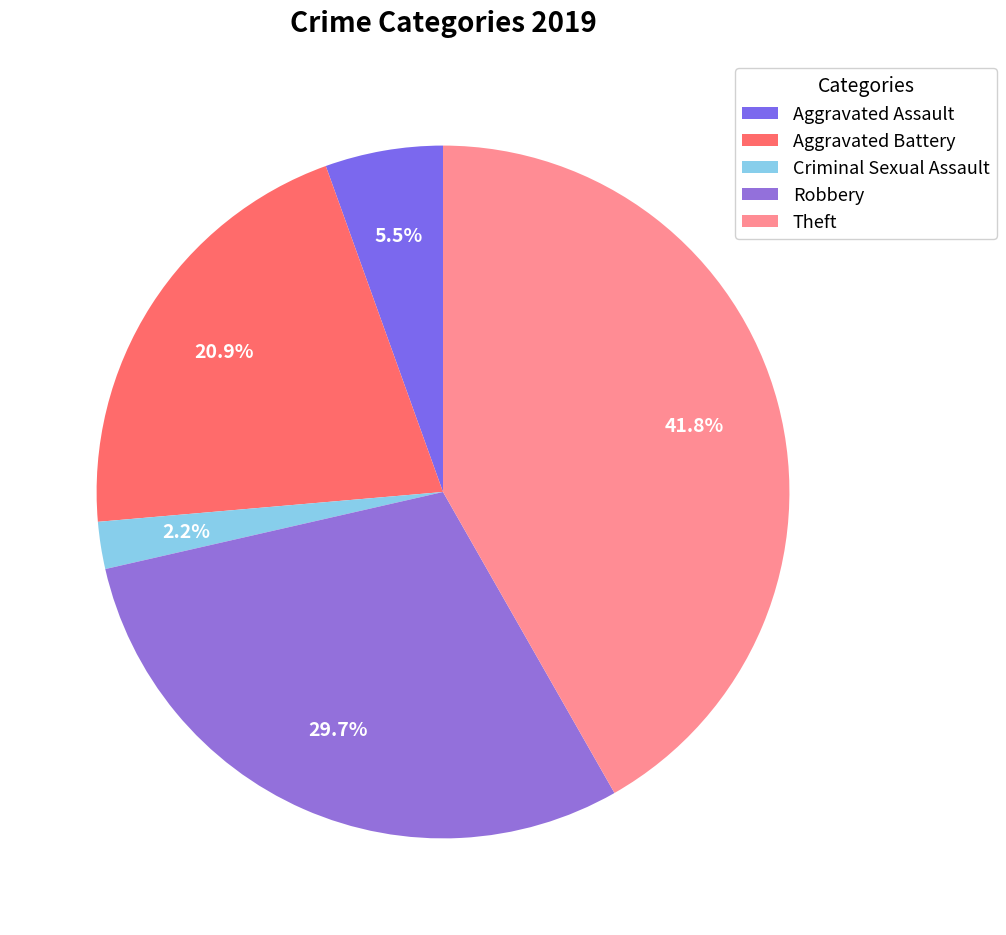

Count the number of slices in the pie.

5